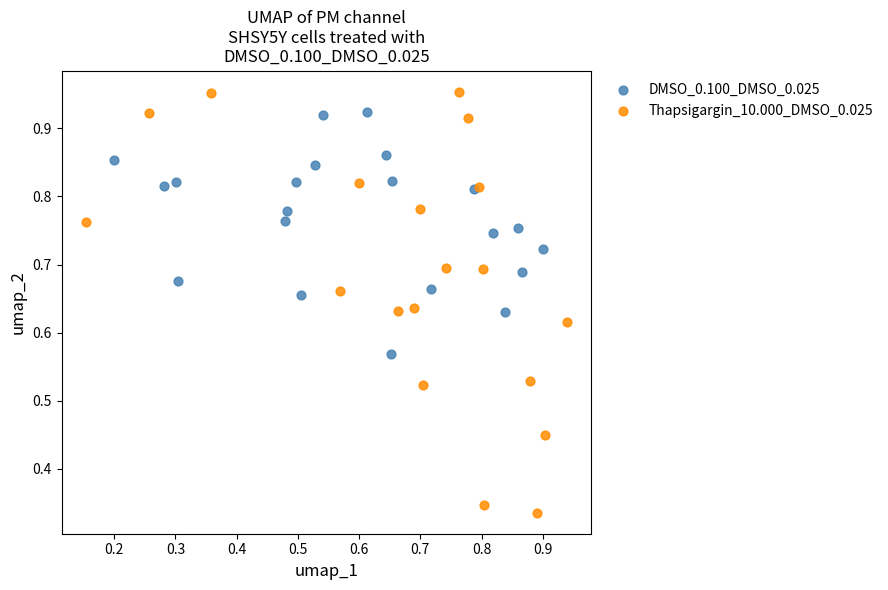

Which series has the widest spread of Y values?

Thapsigargin_10.000_DMSO_0.025